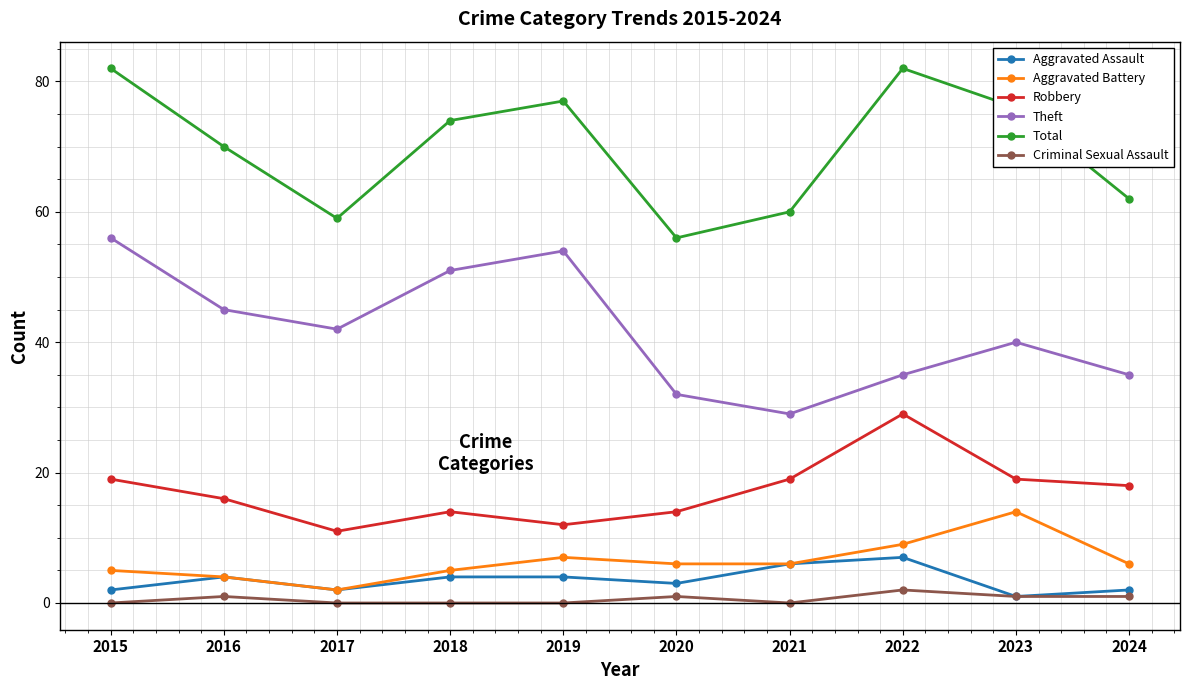

True or false: Aggravated Battery and Total intersect in this chart.

False